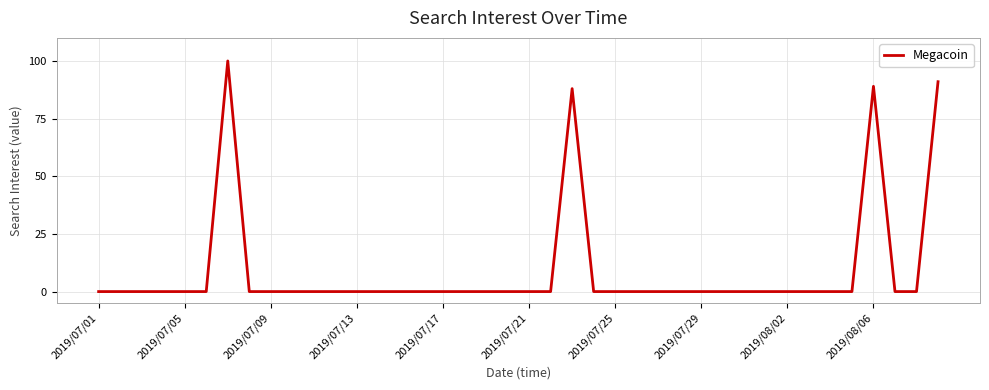

What is the greatest value displayed?

100